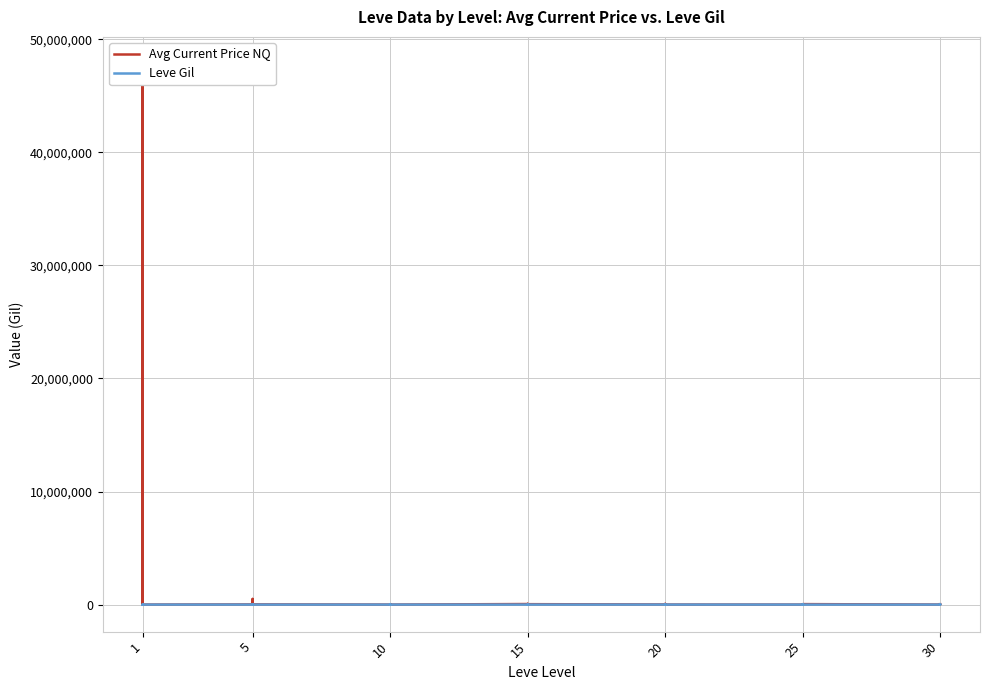

What is the difference between the second highest and second lowest values in the Leve Gil series?

980